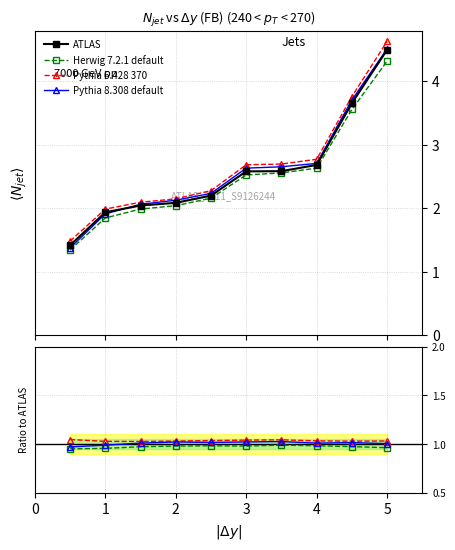

How many lines are shown in the chart?

4